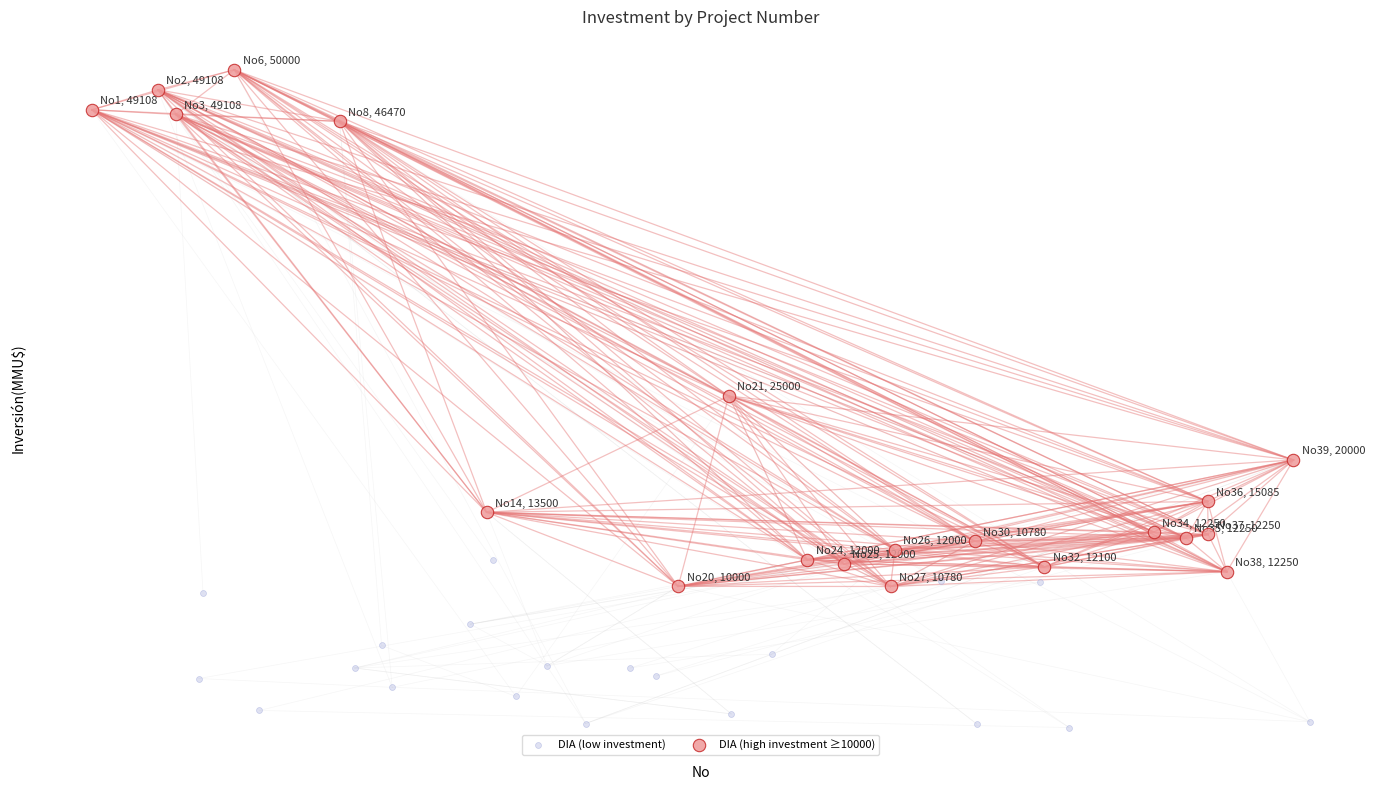

Which series contains the highest Y value?

DIA (high investment ≥10000)